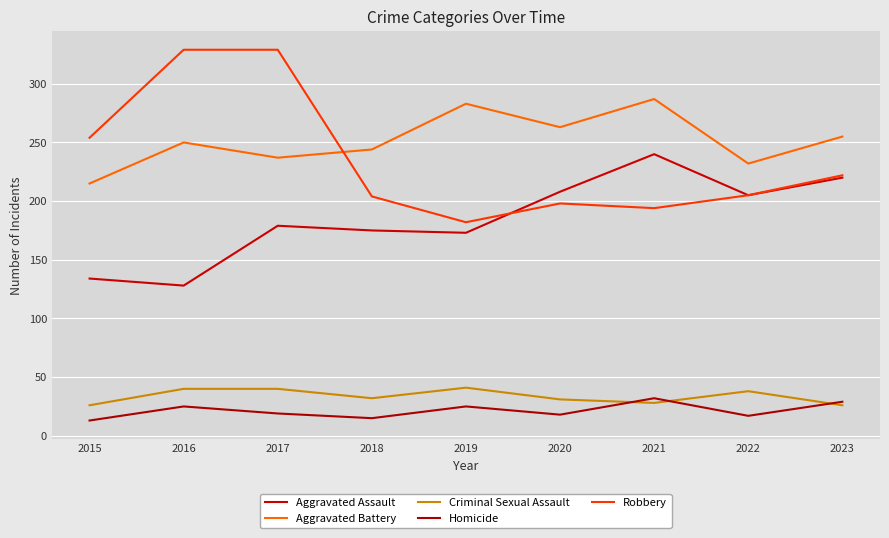

Is this an area chart (filled region under the line)?

No